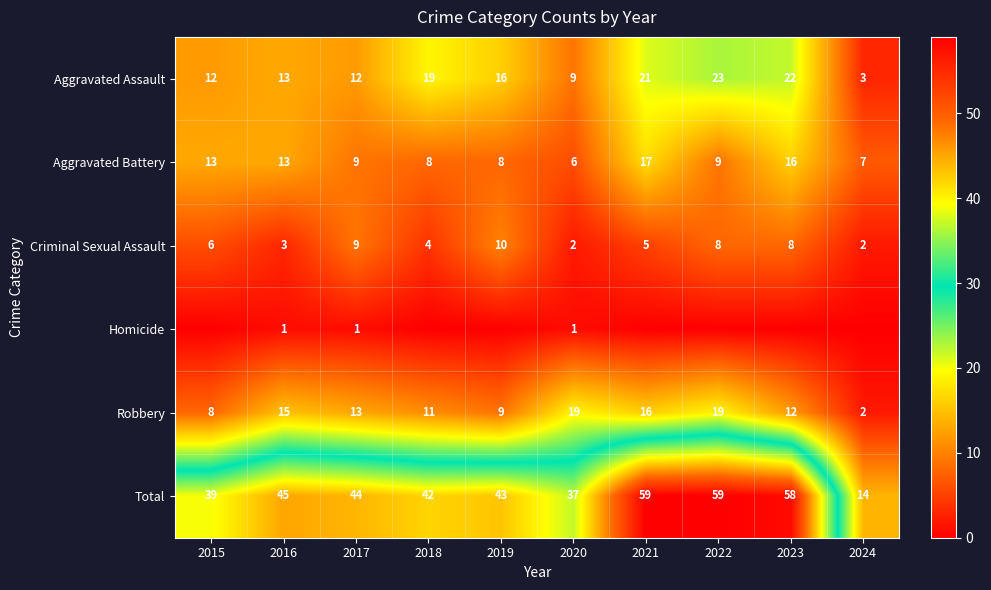

Where does the Total series first go above 44?

2016